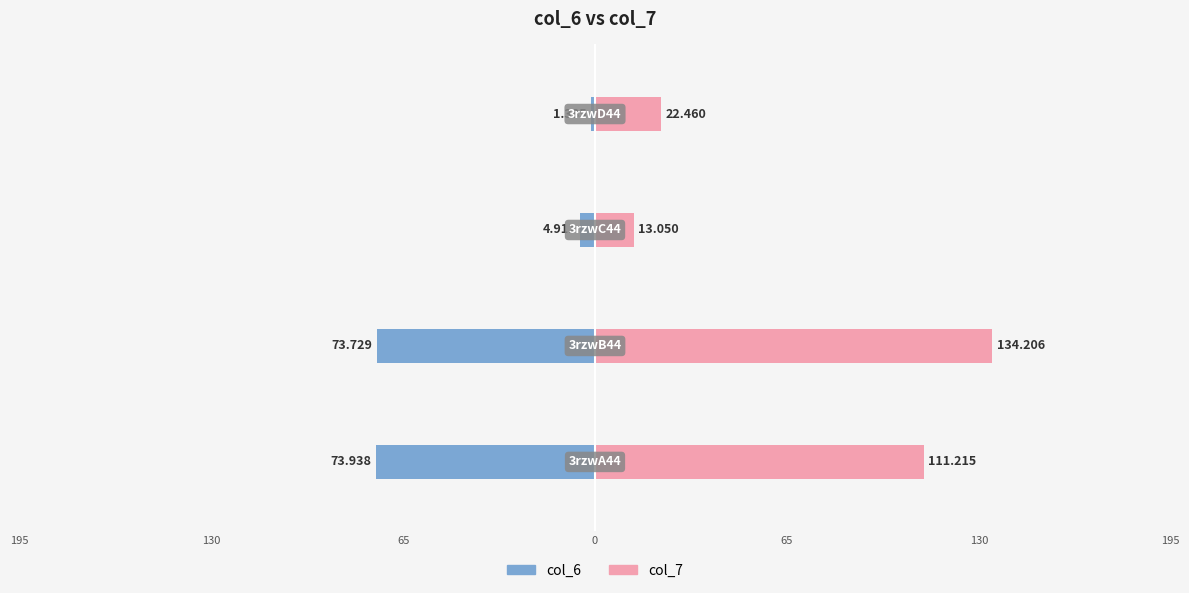

The value of col_7 at 0 is 22.5. True or false?

True